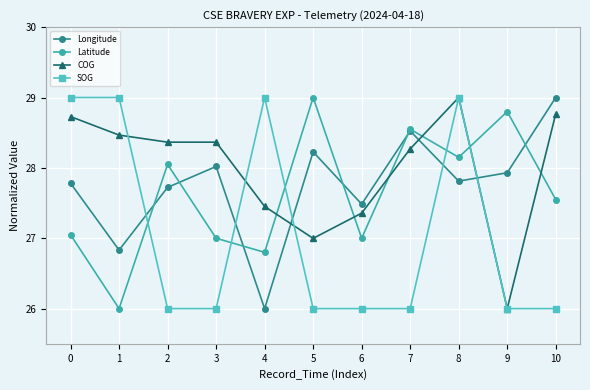

Count the number of categories in the chart.

11